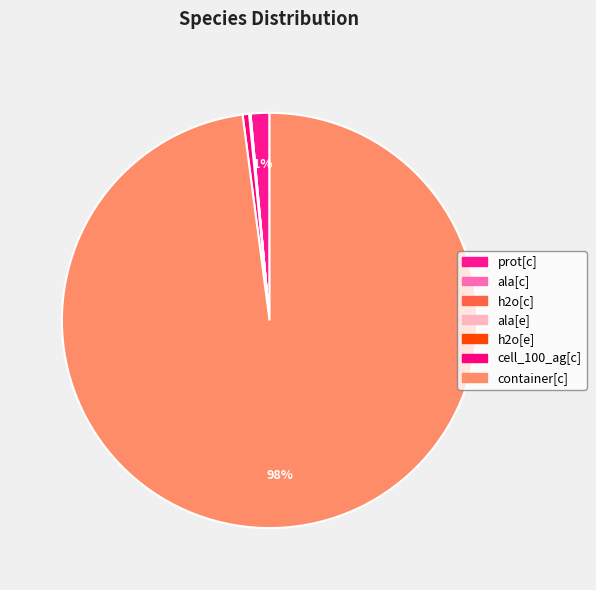

Does ala[c] account for over 50% of the chart?

No